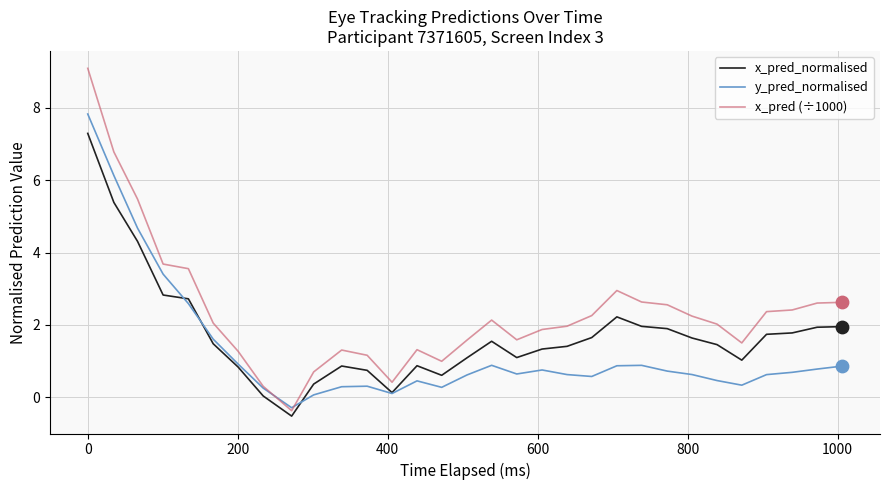

Which series has the largest range (max minus min)?

x_pred (÷1000)